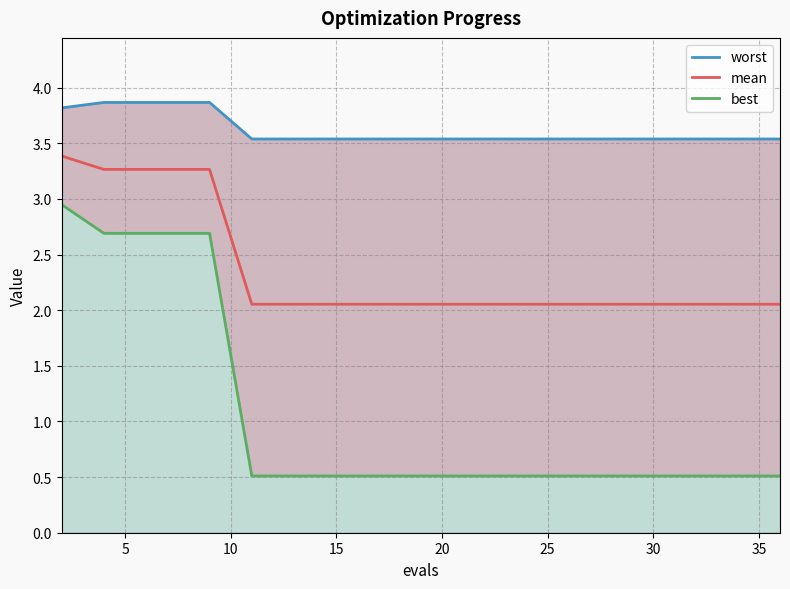

True or false: best has a value of 0.8 at 19.

False